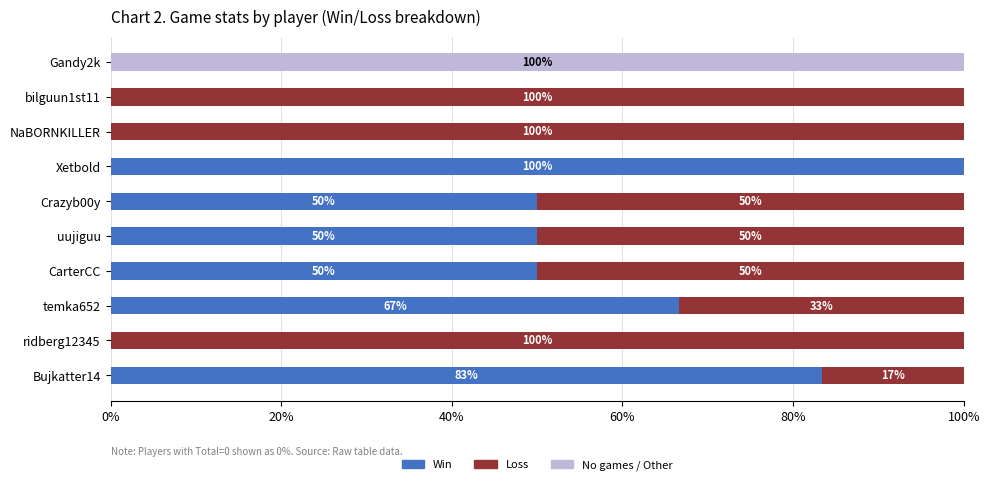

Is it true that Win equals 65.5 at uujiguu?

False